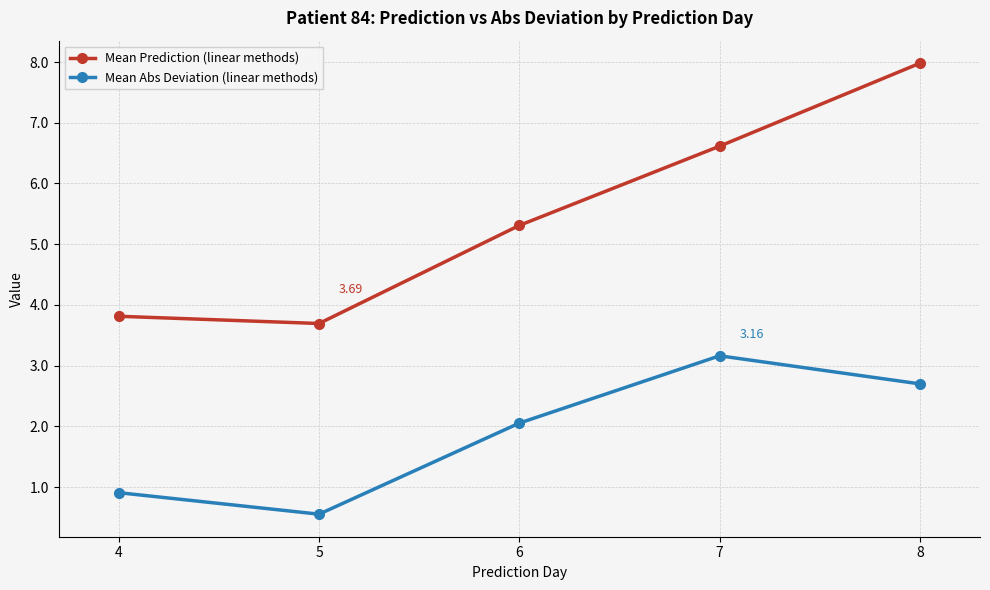

What is the average value of the Mean Prediction (linear methods) series?

5.5